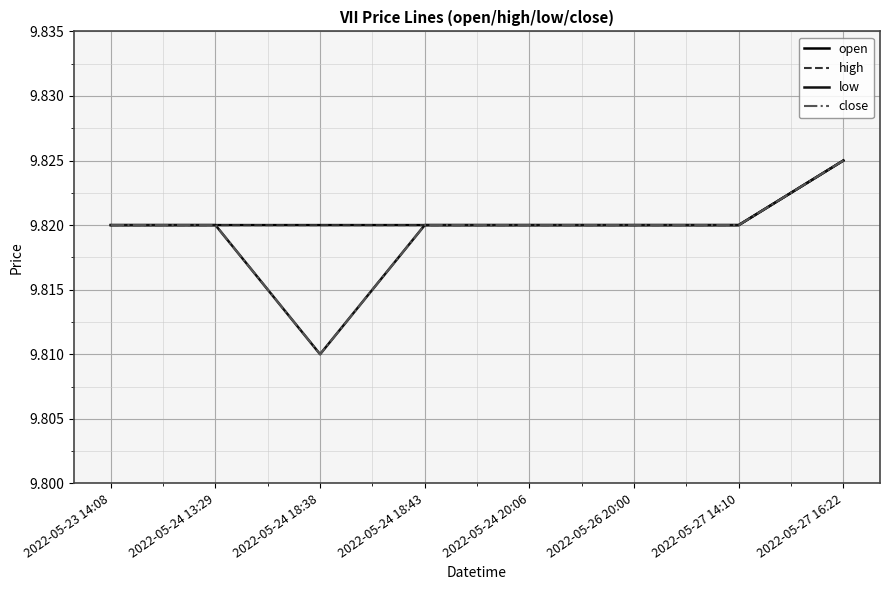

True or false: high has a value of 9.8 at 2022-05-27 14:10.

True